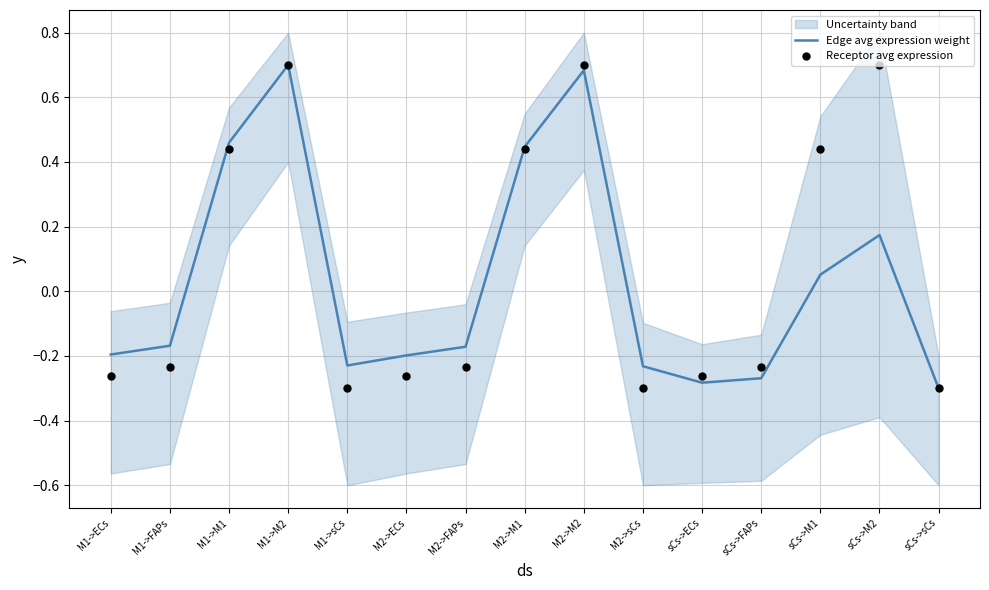

What is the total value across all series at M1->M2?

1.4